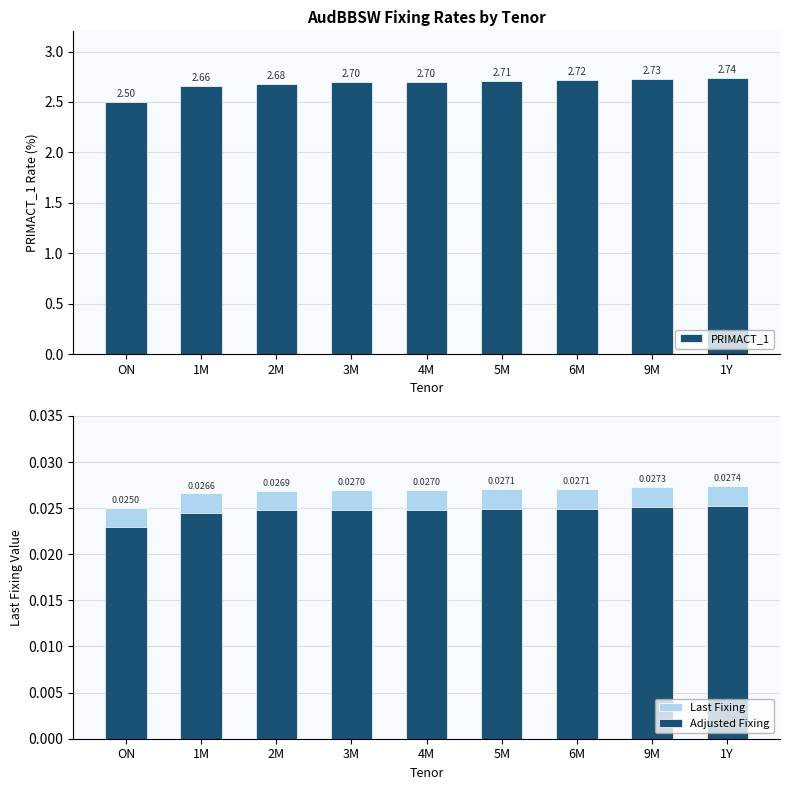

At which category does the chart reach its peak across all series?

1Y